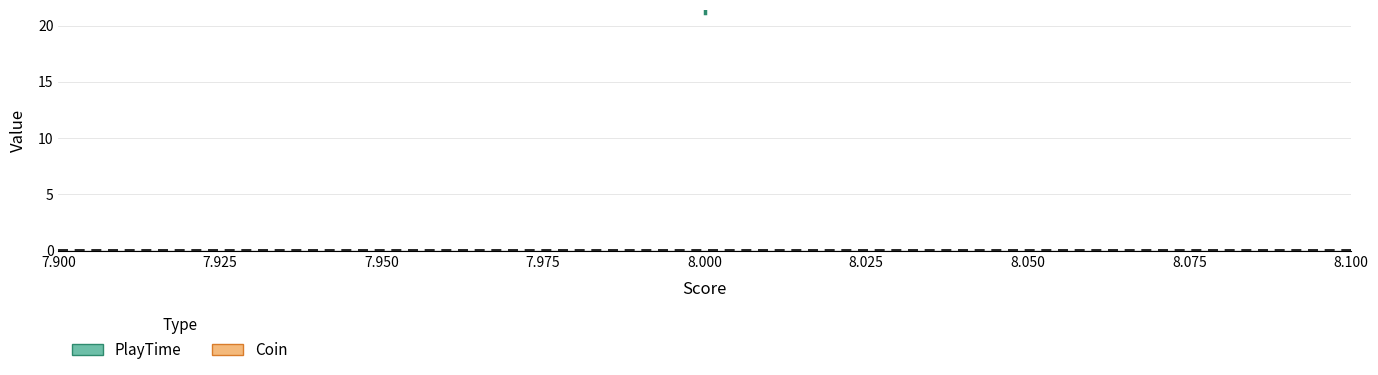

Reading left to right, transcribe all the data shown in this chart.

PlayTime: 21.1	21.2	21.3
Coin: 0.0	0.0	0.0